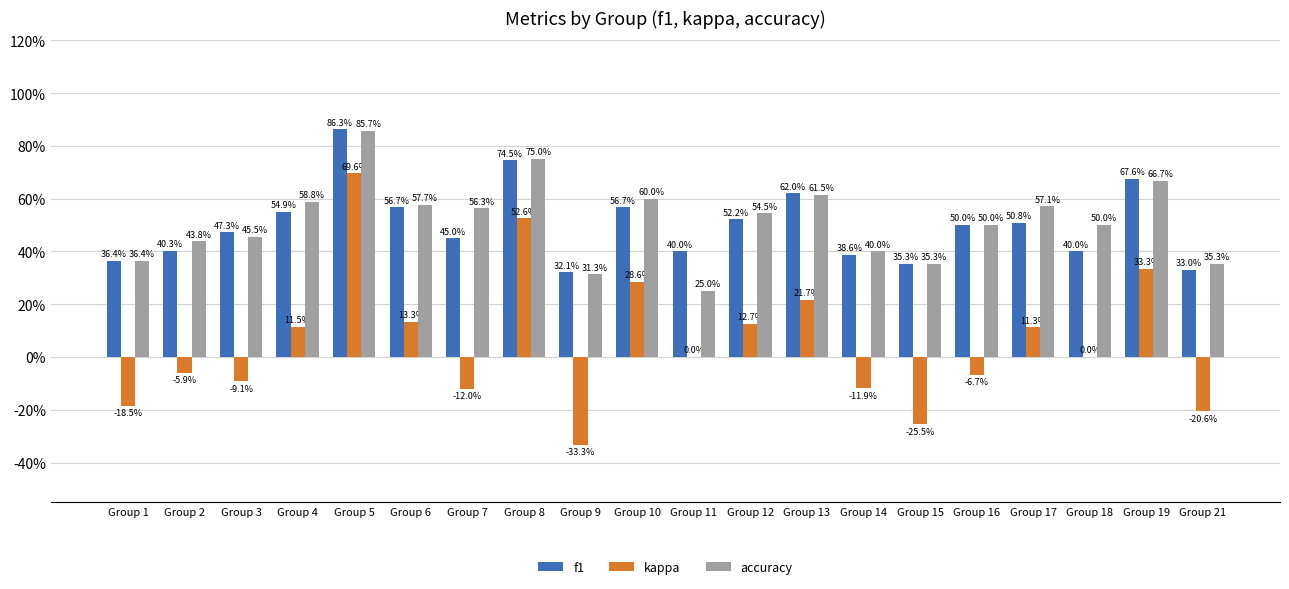

Reading left to right, transcribe all the data shown in this chart.

f1: Group 1=0.4	Group 2=0.4	Group 3=0.5	Group 4=0.5	Group 5=0.9	Group 6=0.6	Group 7=0.5	Group 8=0.7	Group 9=0.3	Group 10=0.6	Group 11=0.4	Group 12=0.5	Group 13=0.6	Group 14=0.4	Group 15=0.4	Group 16=0.5	Group 17=0.5	Group 18=0.4	Group 19=0.7	Group 21=0.3
kappa: Group 1=-0.2	Group 2=-0.1	Group 3=-0.1	Group 4=0.1	Group 5=0.7	Group 6=0.1	Group 7=-0.1	Group 8=0.5	Group 9=-0.3	Group 10=0.3	Group 11=0.0	Group 12=0.1	Group 13=0.2	Group 14=-0.1	Group 15=-0.3	Group 16=-0.1	Group 17=0.1	Group 18=0.0	Group 19=0.3	Group 21=-0.2
accuracy: Group 1=0.4	Group 2=0.4	Group 3=0.5	Group 4=0.6	Group 5=0.9	Group 6=0.6	Group 7=0.6	Group 8=0.8	Group 9=0.3	Group 10=0.6	Group 11=0.2	Group 12=0.5	Group 13=0.6	Group 14=0.4	Group 15=0.4	Group 16=0.5	Group 17=0.6	Group 18=0.5	Group 19=0.7	Group 21=0.4